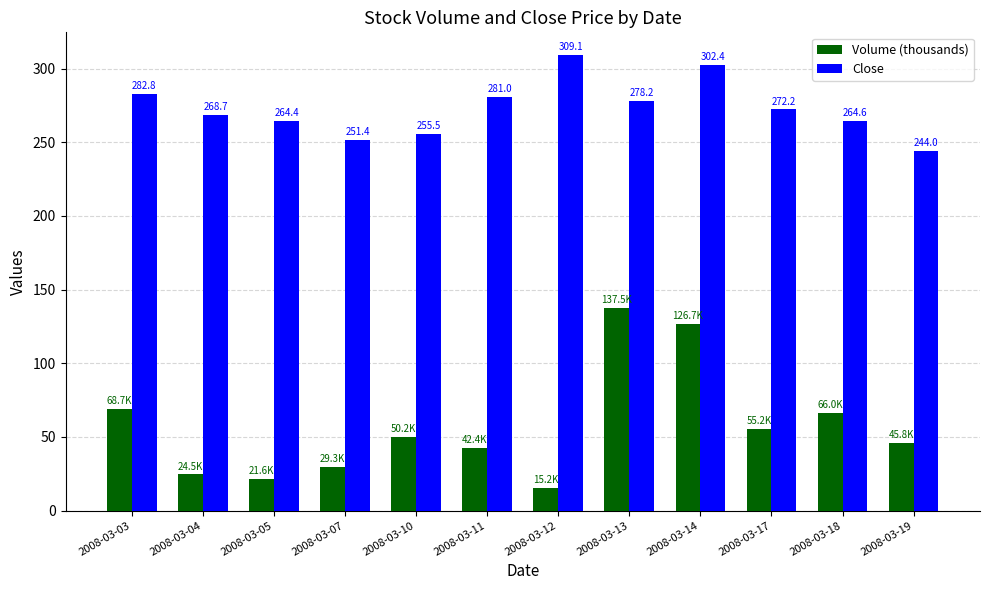

How many data points in Close are above 272?

6